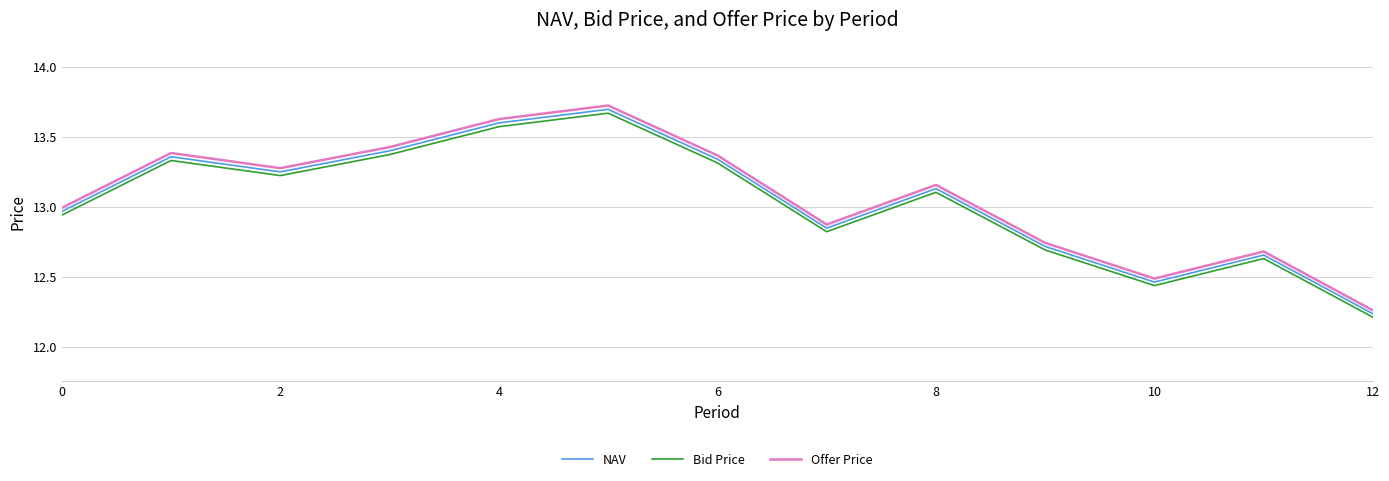

What is the difference between the maximum and minimum values in the NAV series?

1.5